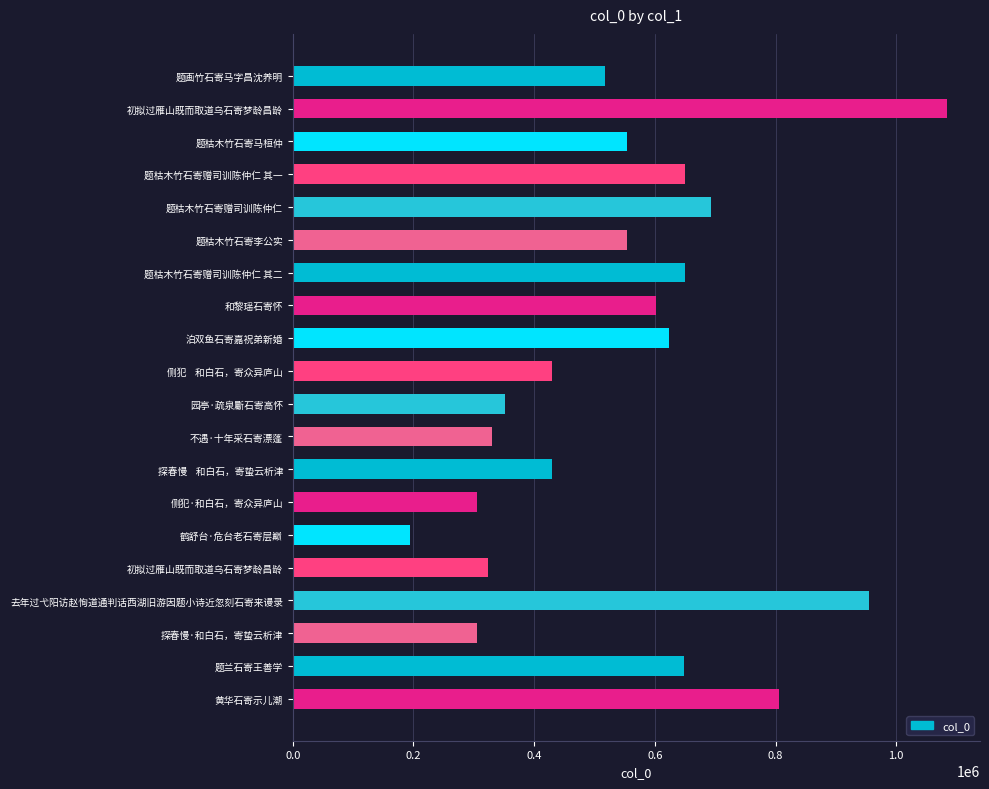

True or false: the data shows 1878198 at 初拟过雁山既而取道乌石寄梦龄昌龄.

False